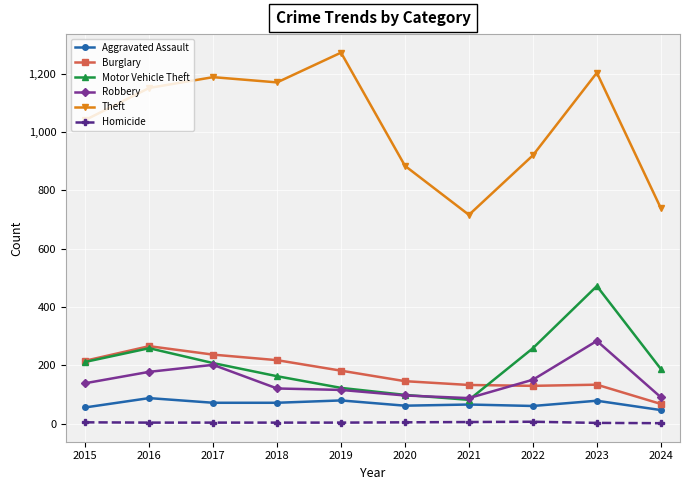

What is the value of the Homicide point at the 5th from the left?

4